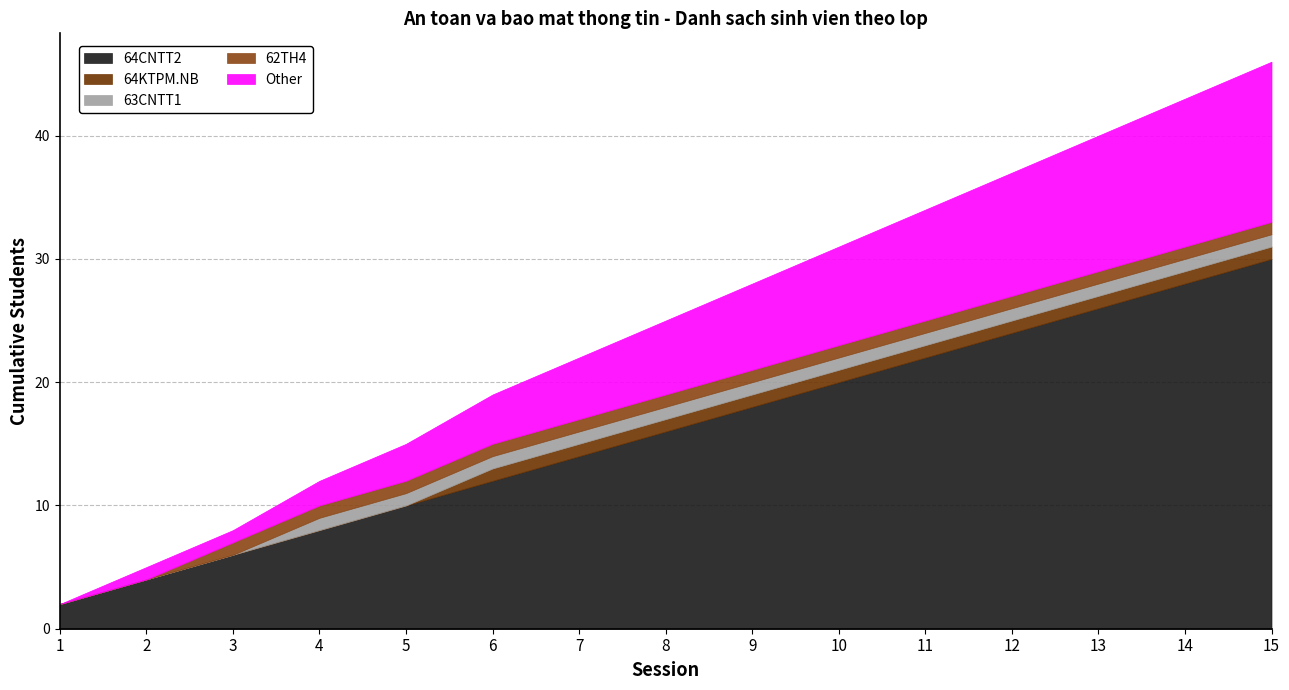

True or false: 64CNTT2 has a value of 18 at 6.

False